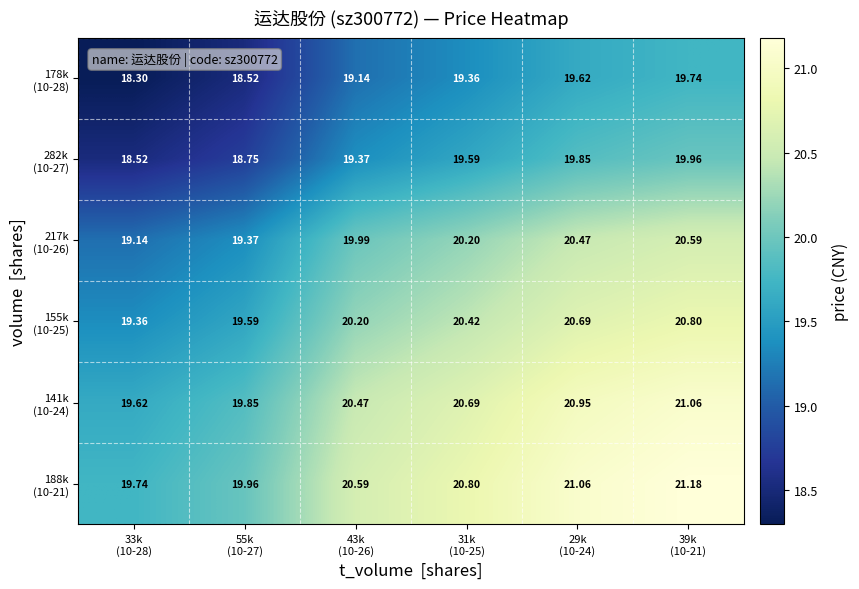

Count the number of categories in the chart.

6